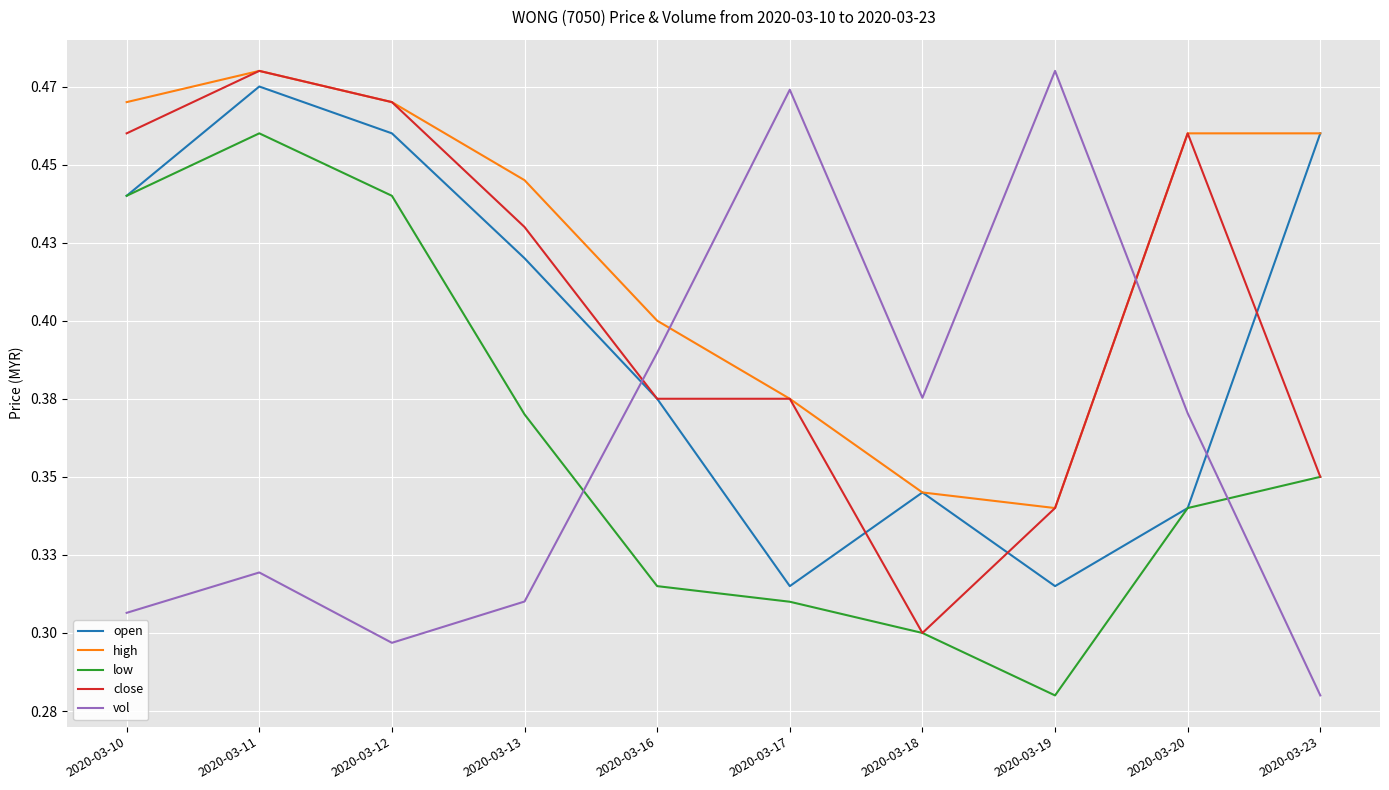

Does the chart have visible grid lines?

Yes